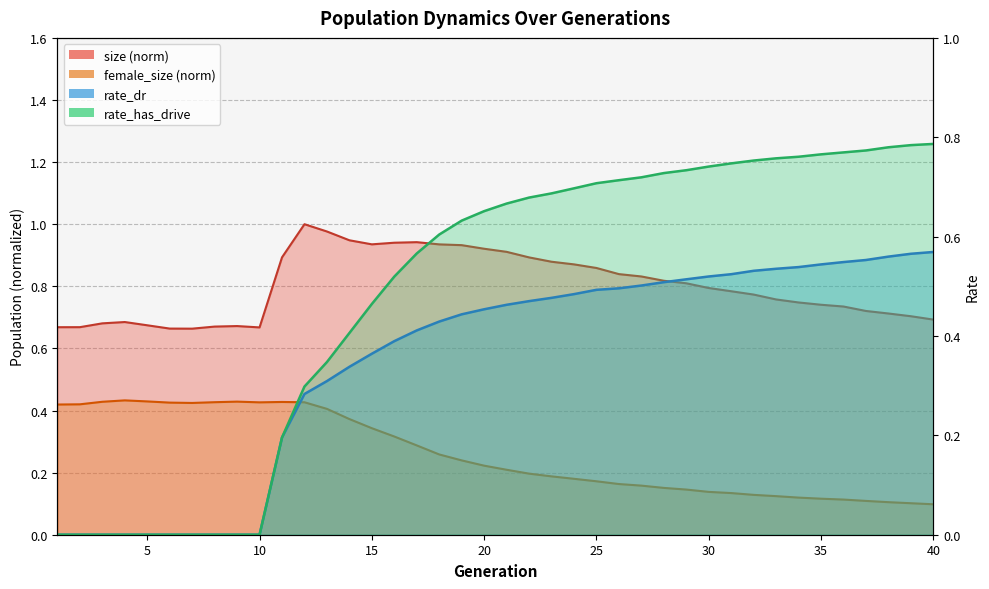

The value of female_size at 6 is 0.2. True or false?

False